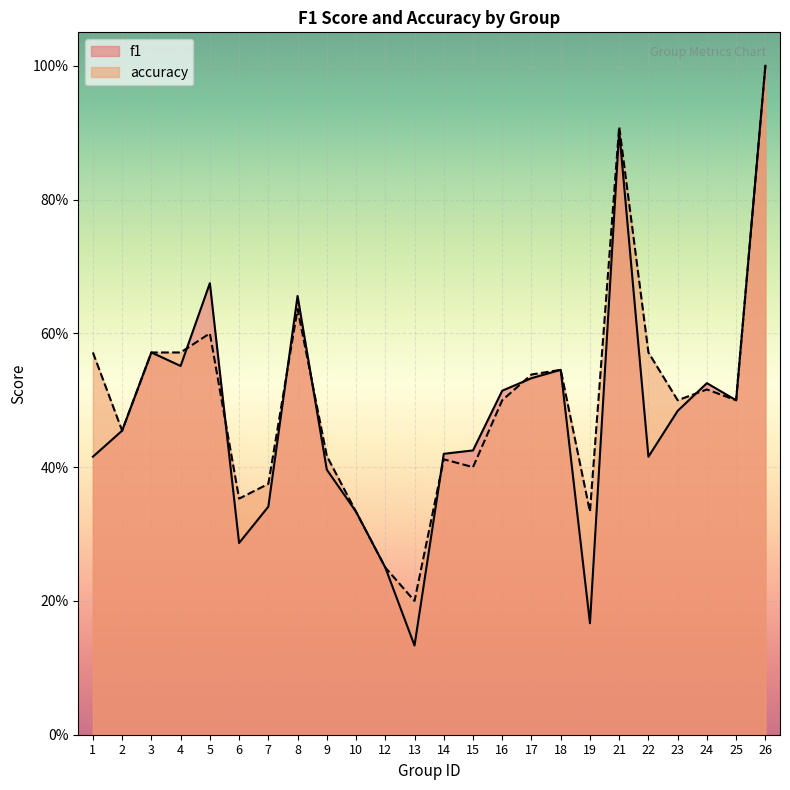

The value of accuracy at 26 is 0.5. True or false?

False